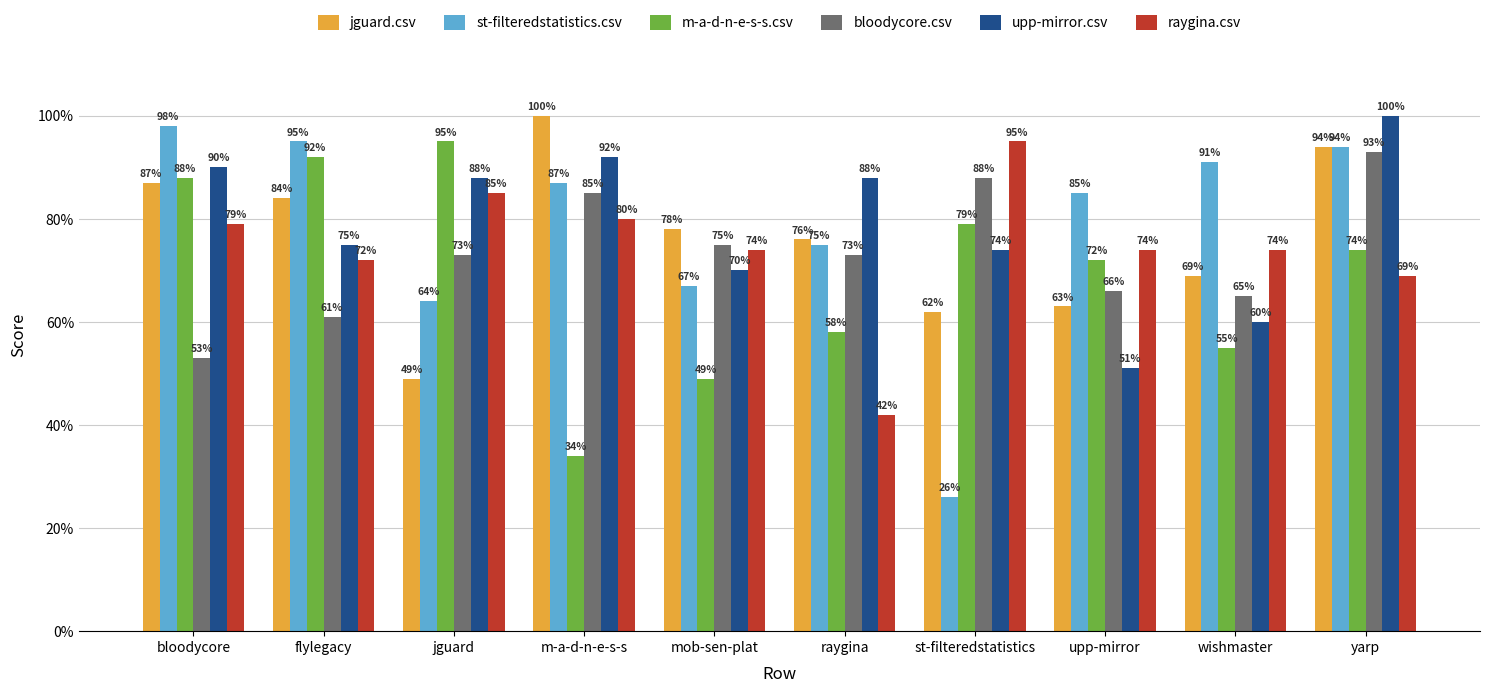

Which has a higher value, raygina or mob-sen-plat?

mob-sen-plat